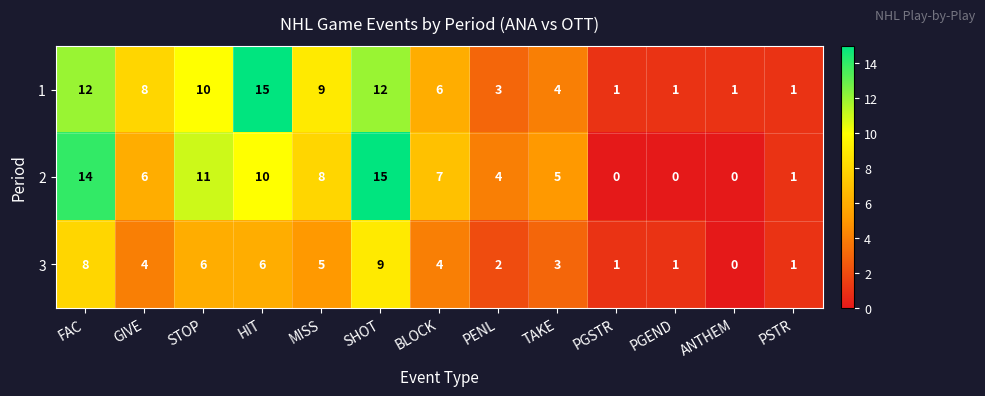

Where does the 1 series first go above 6?

FAC